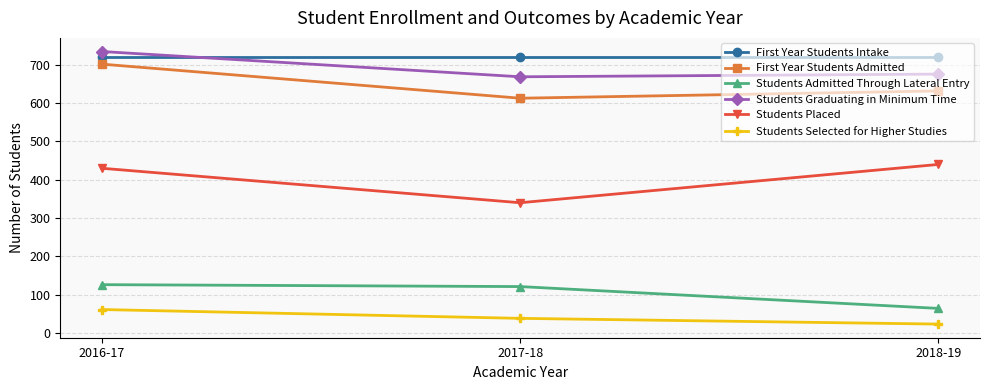

What is the label of the 3rd point from the left?

2018-19